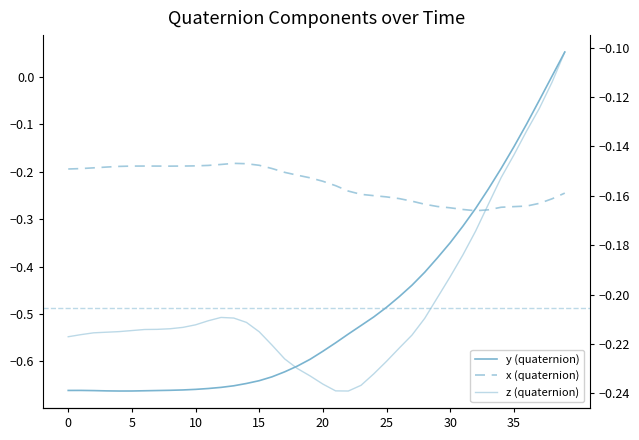

Reading left to right, transcribe all the data shown in this chart.

y (quaternion): -0.7	-0.7	-0.7	-0.7	-0.7	-0.7	-0.7	-0.7	-0.7	-0.7	-0.7	-0.7	-0.7	-0.7	-0.6	-0.6	-0.6	-0.6	-0.6	-0.6	-0.6	-0.6	-0.5	-0.5	-0.5	-0.5	-0.5	-0.4	-0.4	-0.4	-0.3	-0.3	-0.3	-0.2	-0.2	-0.1	-0.1	-0.0	0.0	0.1
x (quaternion): -0.2	-0.2	-0.2	-0.2	-0.2	-0.2	-0.2	-0.2	-0.2	-0.2	-0.2	-0.2	-0.2	-0.2	-0.2	-0.2	-0.2	-0.2	-0.2	-0.2	-0.2	-0.2	-0.2	-0.2	-0.3	-0.3	-0.3	-0.3	-0.3	-0.3	-0.3	-0.3	-0.3	-0.3	-0.3	-0.3	-0.3	-0.3	-0.3	-0.2
z (quaternion): -0.2	-0.2	-0.2	-0.2	-0.2	-0.2	-0.2	-0.2	-0.2	-0.2	-0.2	-0.2	-0.2	-0.2	-0.2	-0.2	-0.2	-0.2	-0.2	-0.2	-0.2	-0.2	-0.2	-0.2	-0.2	-0.2	-0.2	-0.2	-0.2	-0.2	-0.2	-0.2	-0.2	-0.2	-0.2	-0.1	-0.1	-0.1	-0.1	-0.1